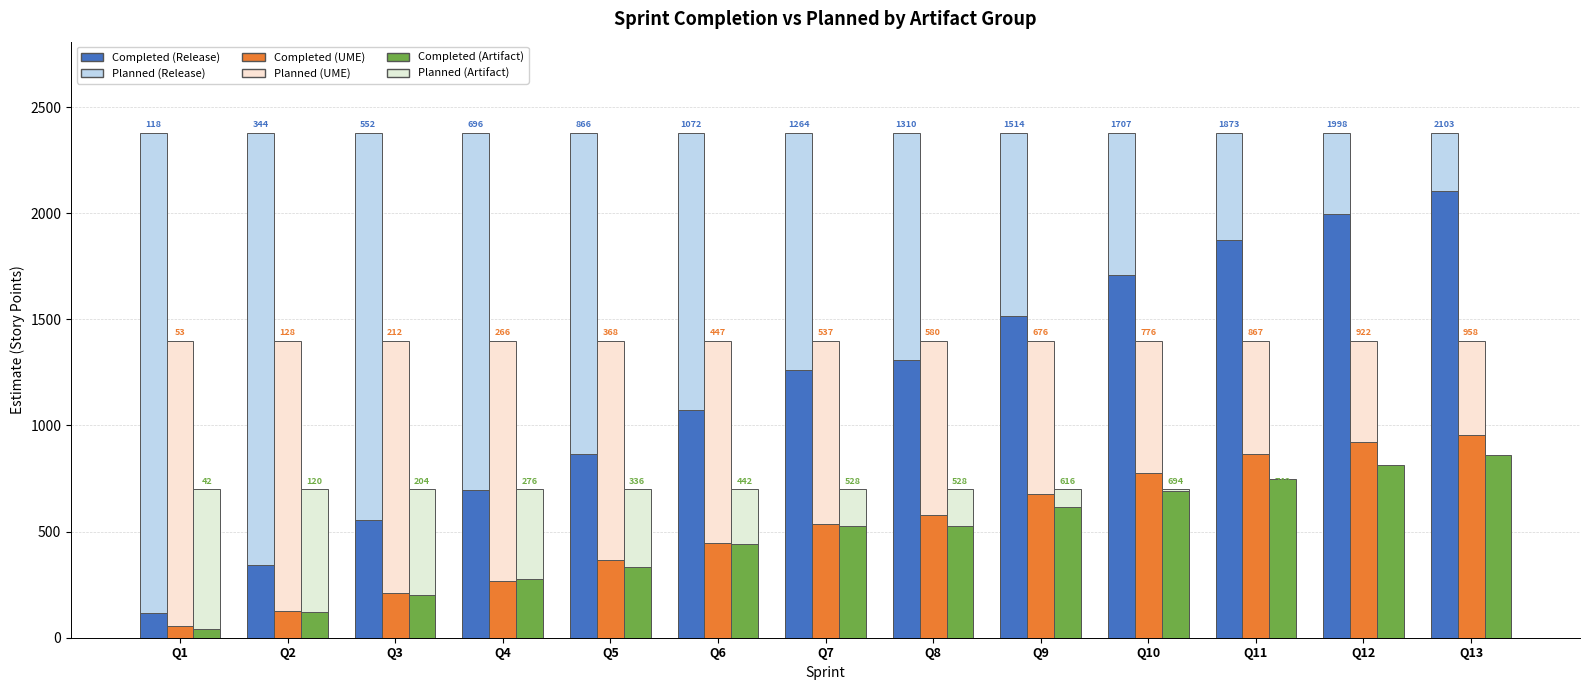

What is the value of the Completed (UME) bar at the 3rd from the left?

211.5